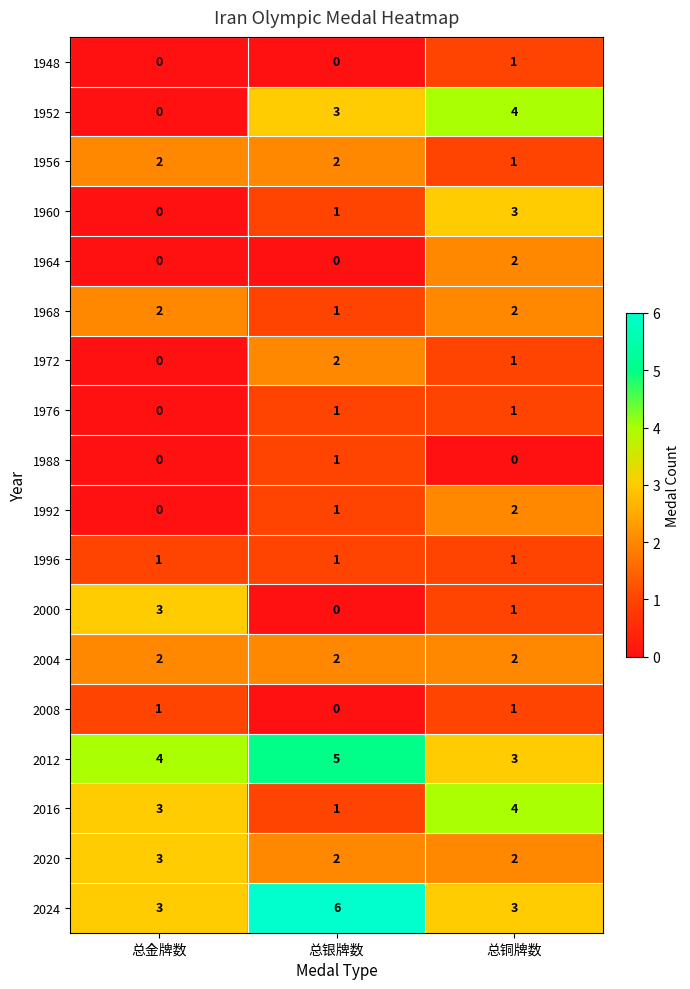

Is it true that 2024 equals 6 at 总银牌数?

True